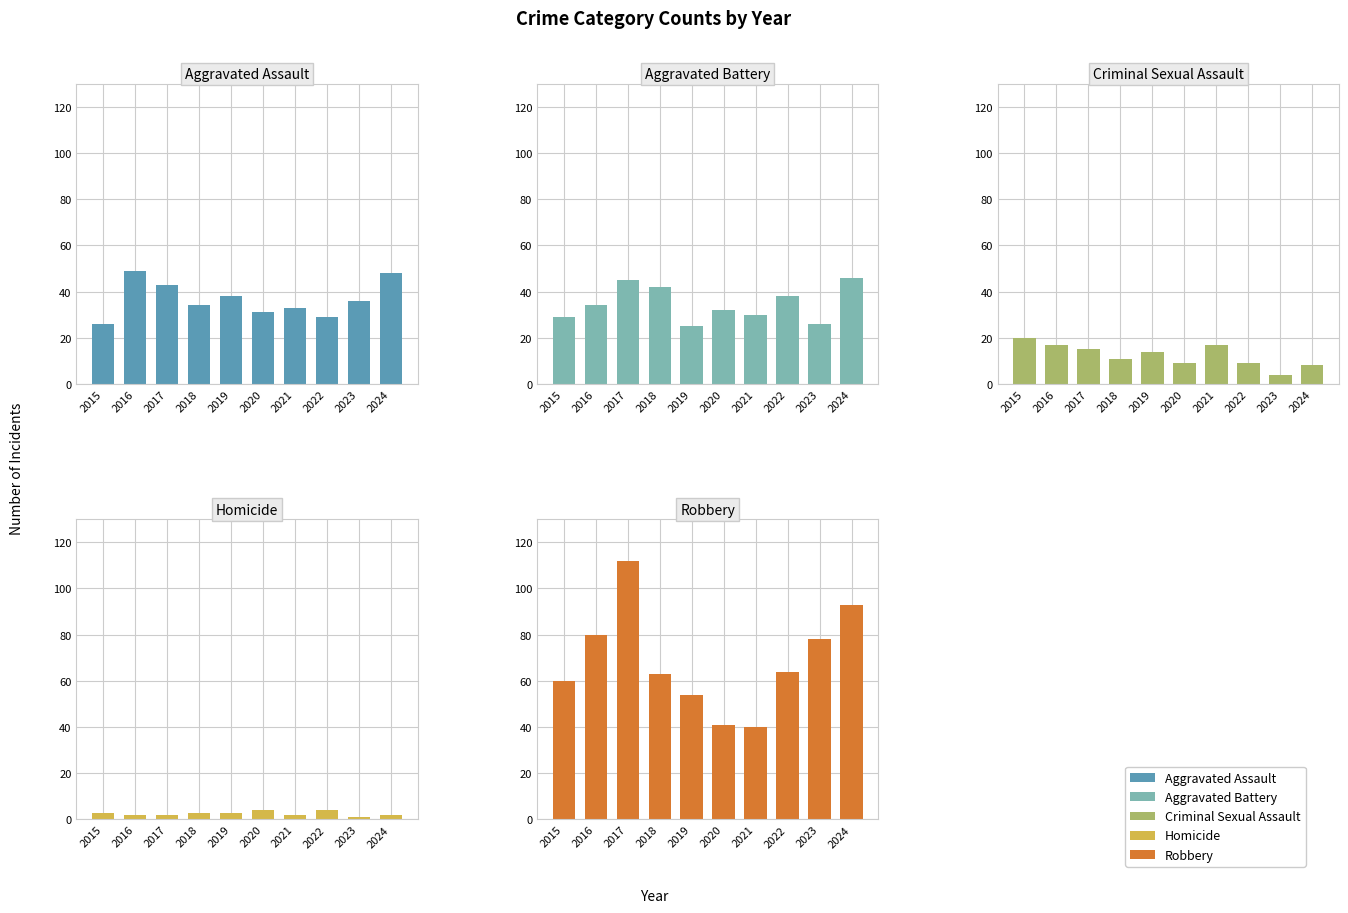

Reading left to right, what are all the values shown in this chart?

Aggravated Assault: 2015=26	2016=49	2017=43	2018=34	2019=38	2020=31	2021=33	2022=29	2023=36	2024=48
Aggravated Battery: 2015=29	2016=34	2017=45	2018=42	2019=25	2020=32	2021=30	2022=38	2023=26	2024=46
Criminal Sexual Assault: 2015=20	2016=17	2017=15	2018=11	2019=14	2020=9	2021=17	2022=9	2023=4	2024=8
Homicide: 2015=3	2016=2	2017=2	2018=3	2019=3	2020=4	2021=2	2022=4	2023=1	2024=2
Robbery: 2015=60	2016=80	2017=112	2018=63	2019=54	2020=41	2021=40	2022=64	2023=78	2024=93